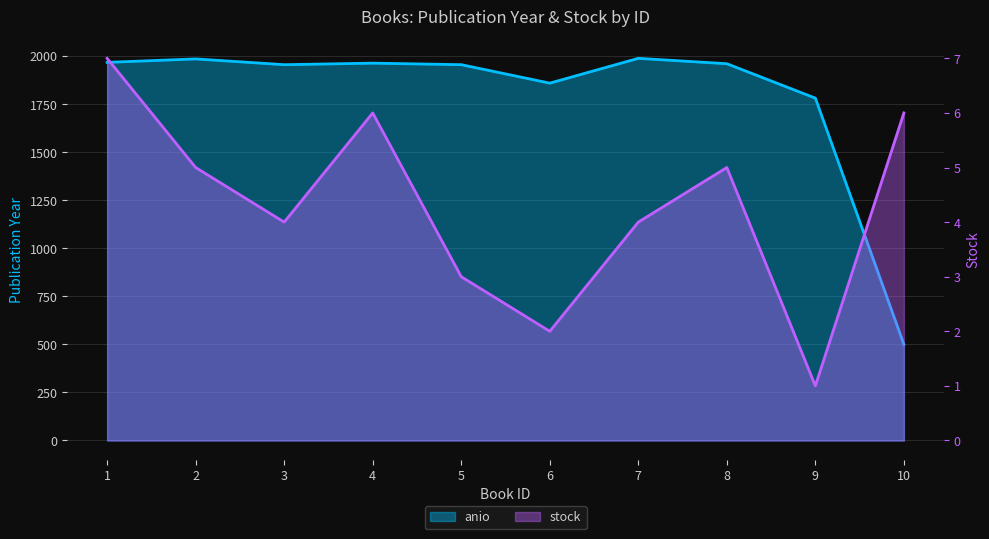

Rank the categories by anio value from lowest to highest.

10, 9, 6, 3, 5, 8, 4, 1, 2, 7